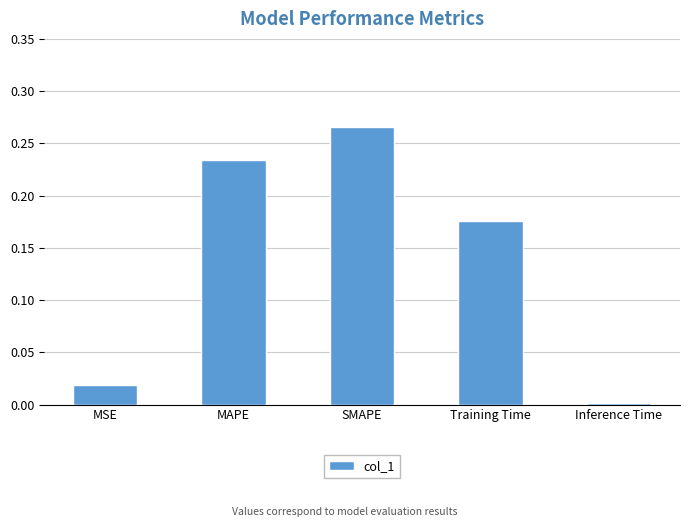

The chart shows a value of 0.0 at Inference Time. True or false?

True